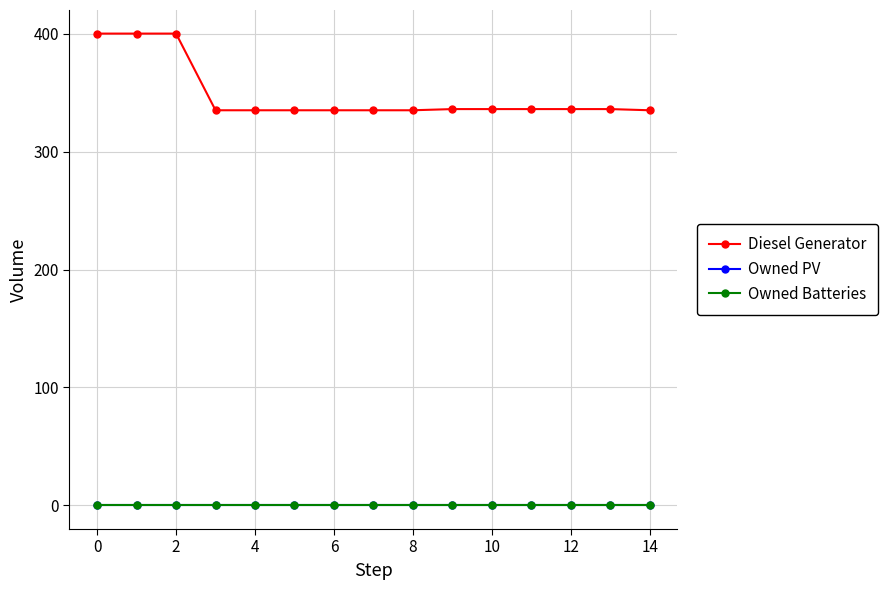

Reading right to left, list all the values displayed in this chart.

Diesel Generator: 335.0	336.0	336.0	336.0	336.0	336.0	335.0	335.0	335.0	335.0	335.0	335.0	400.0	400.0	400.0
Owned PV: 0.0	0.0	0.0	0.0	0.0	0.0	0.0	0.0	0.0	0.0	0.0	0.0	0.0	0.0	0.0
Owned Batteries: 0.0	0.0	0.0	0.0	0.0	0.0	0.0	0.0	0.0	0.0	0.0	0.0	0.0	0.0	0.0